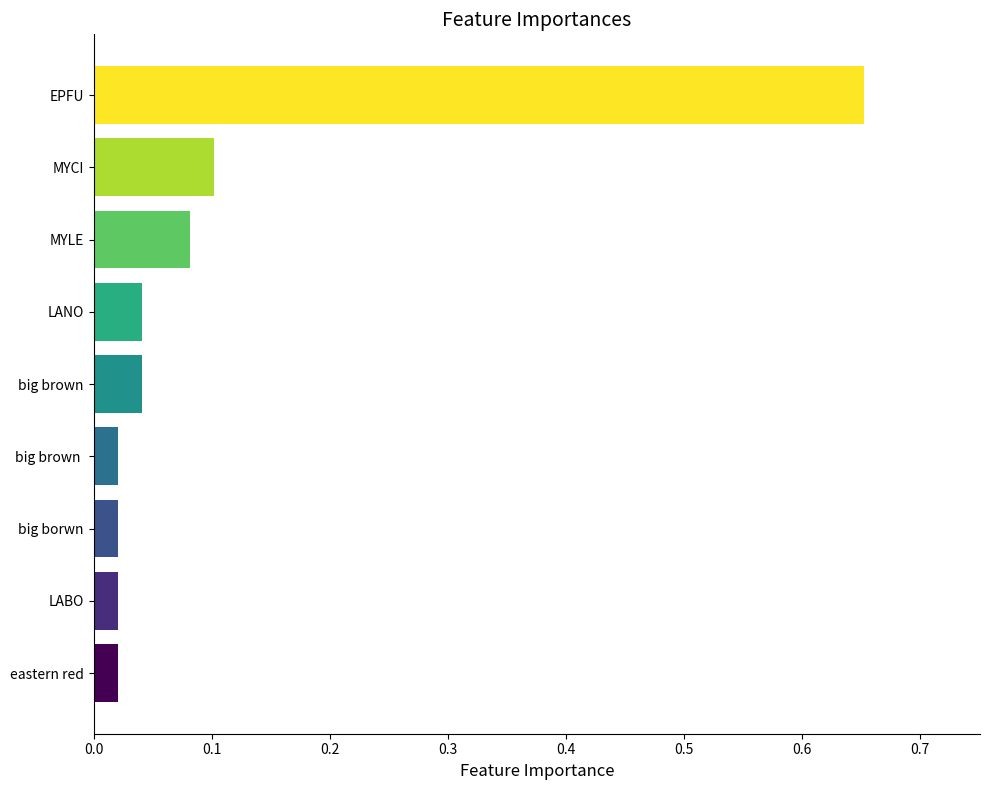

What is the difference between the values at LABO and EPFU?

0.6